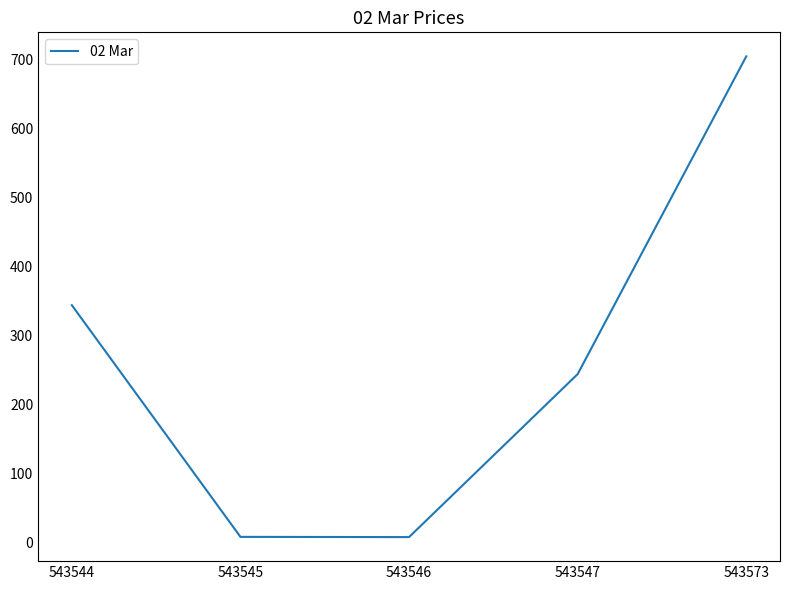

Between 543546 and 543547, which is larger?

543547